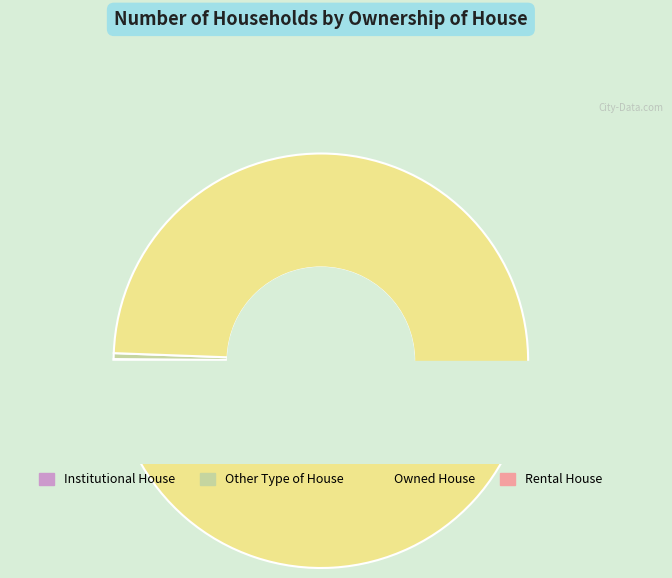

To the nearest percent, what is the difference between the Rental House and Other Type of House slice percentages?

1%